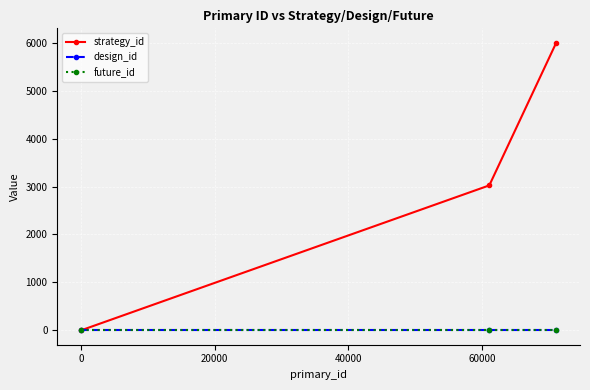

How many lines are shown in the chart?

3